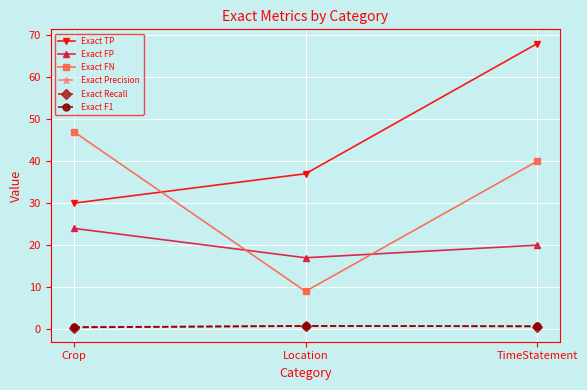

Rank the categories by Exact TP value from highest to lowest.

TimeStatement, Location, Crop